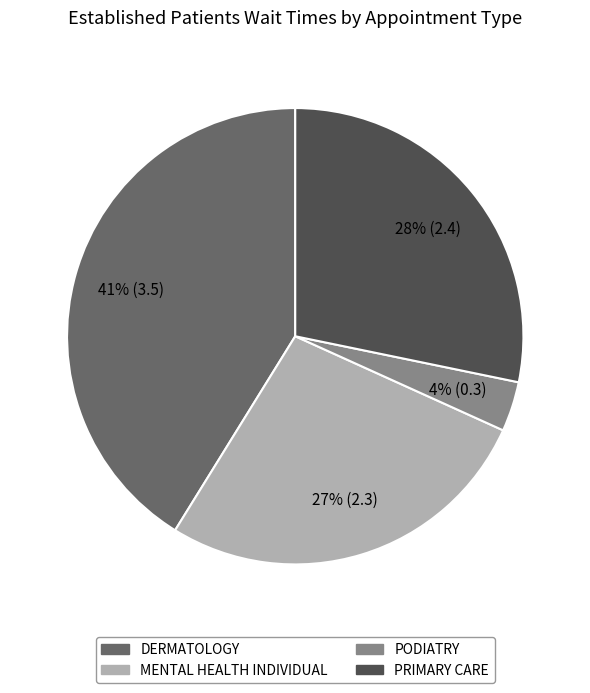

Is there any slice that represents more than half of the pie?

No